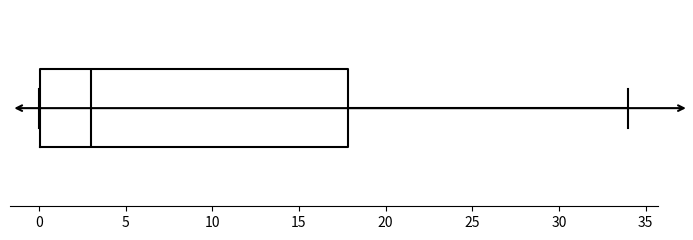

Transcribe this box plot: give where the median line is, the range the box spans, and where the two whiskers end, as read against the x-axis. The values are not printed on the chart, so give them approximately, as read against the axis.

median 3, box 0 to 18, whiskers 0 to 34